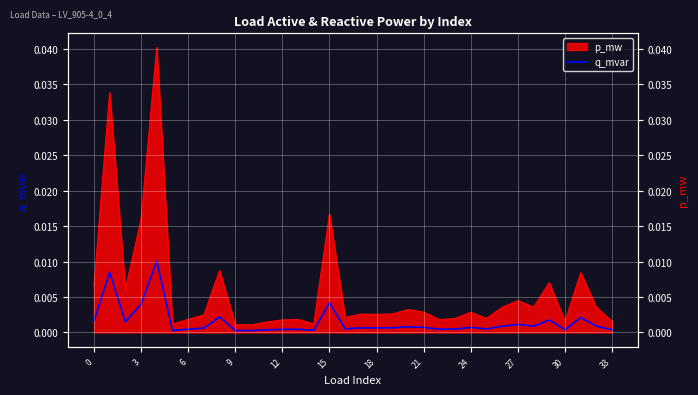

Where is the data nearest to the value 0?

30